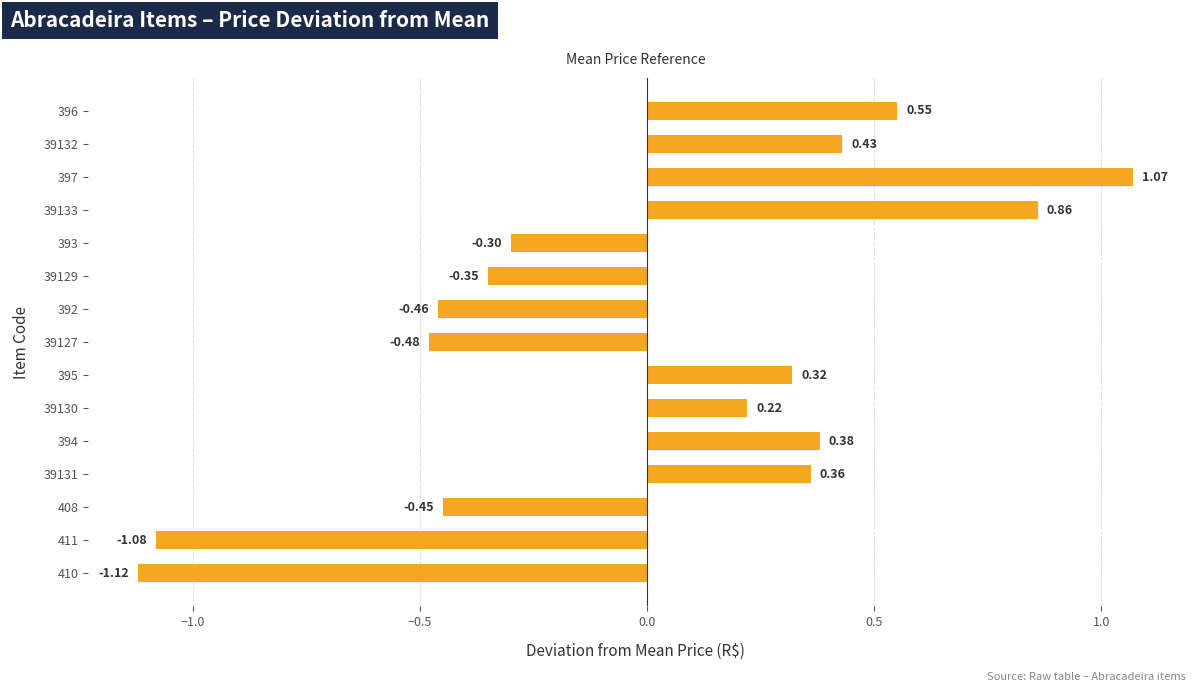

How many positive values are there?

8